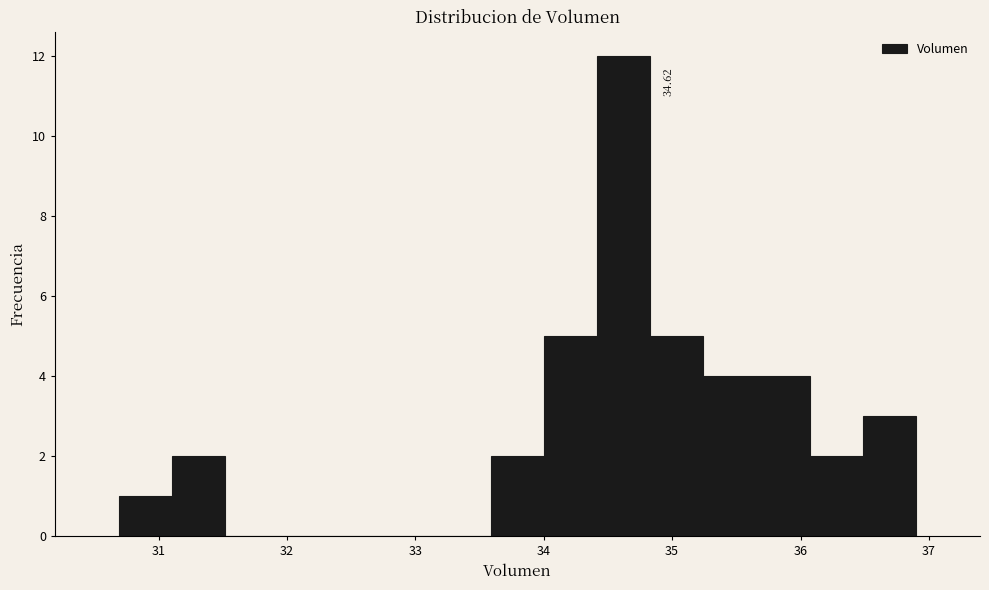

Over which range of the x-axis is the bar tallest?

34.4 to 34.8